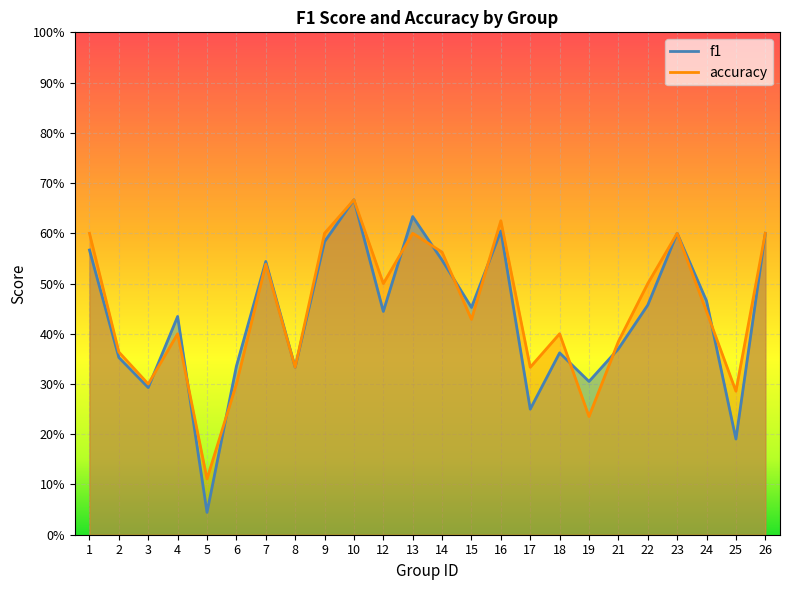

At 6, list the series in order from largest to smallest.

f1, accuracy